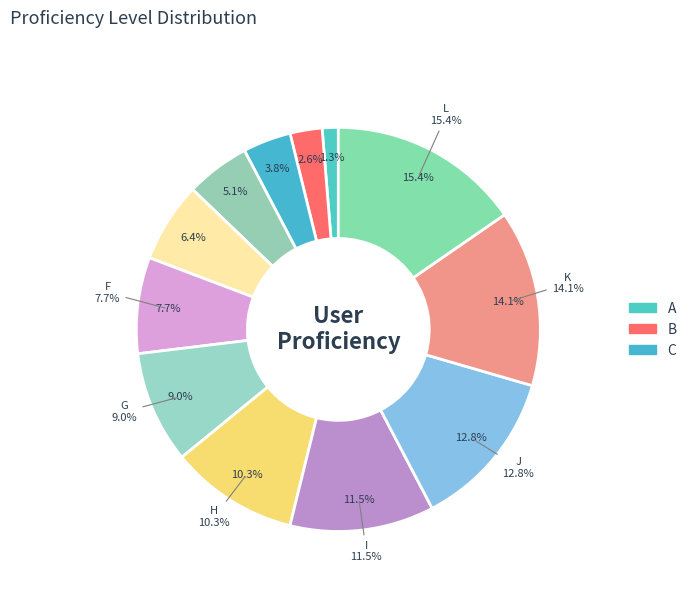

Rank the categories by value from lowest to highest.

A, B, C, D, E, F, G, H, I, J, K, L